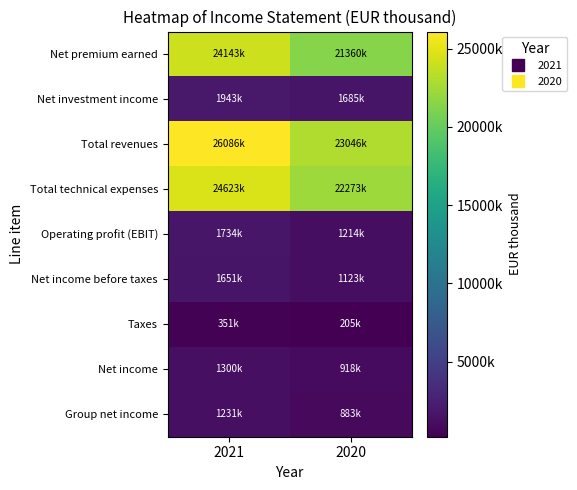

Which series has the largest total across all categories?

Total revenues